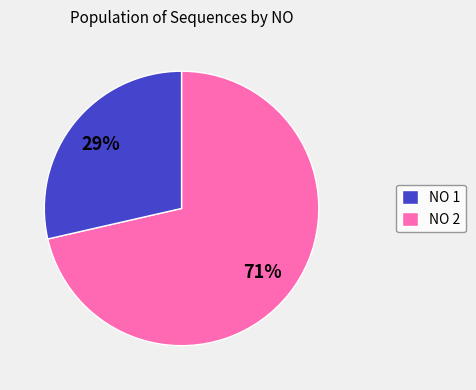

What percentage is the NO 1 slice, to the nearest percent?

71%